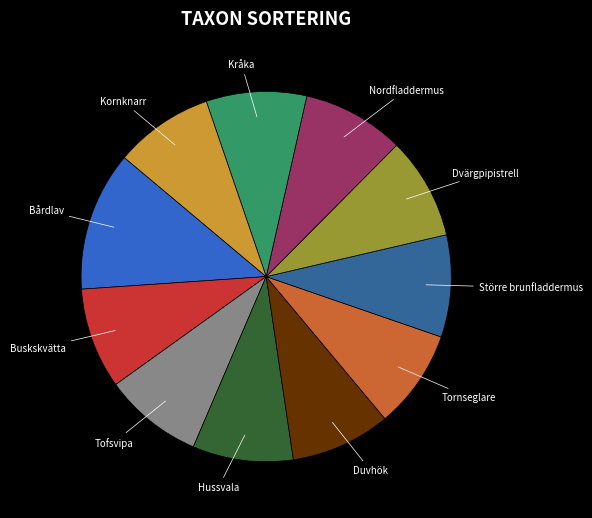

The Tofsvipa slice represents 9% of the pie. True or false?

True